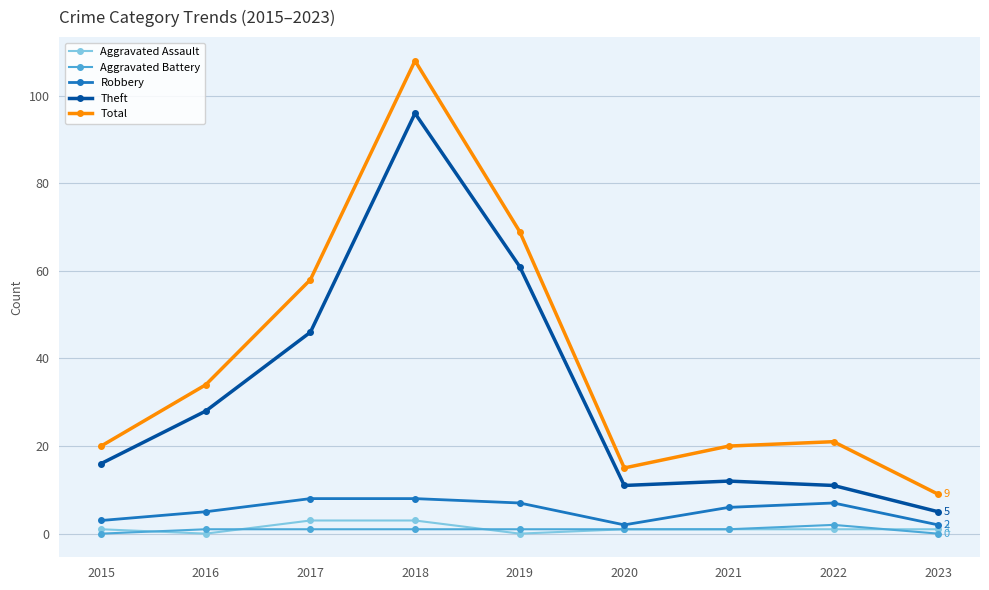

How many categories are shown in the chart?

9